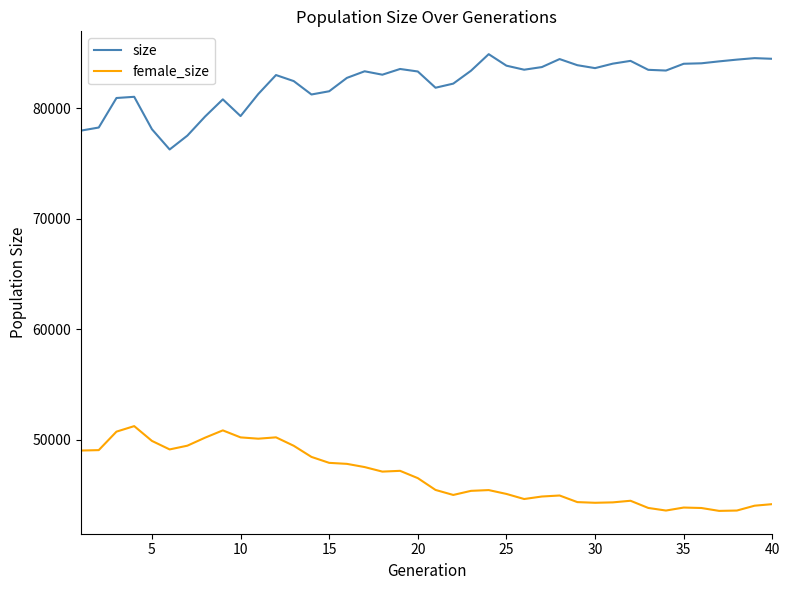

Rank the series by their average value, from lowest to highest.

female_size, size